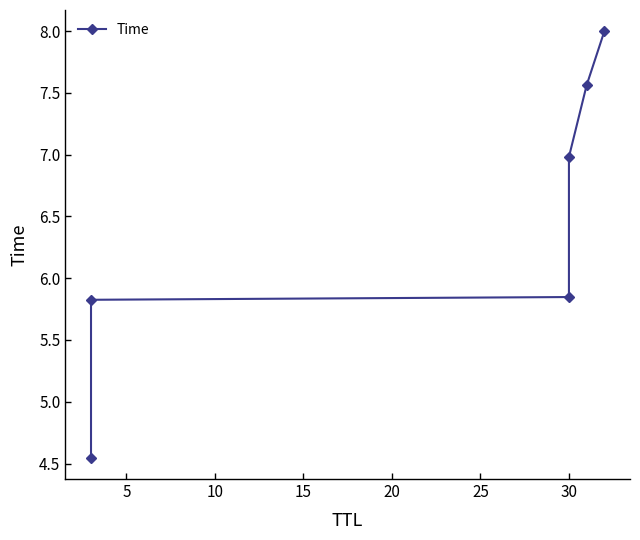

What is the change in value from 0 to 10?

+1.3